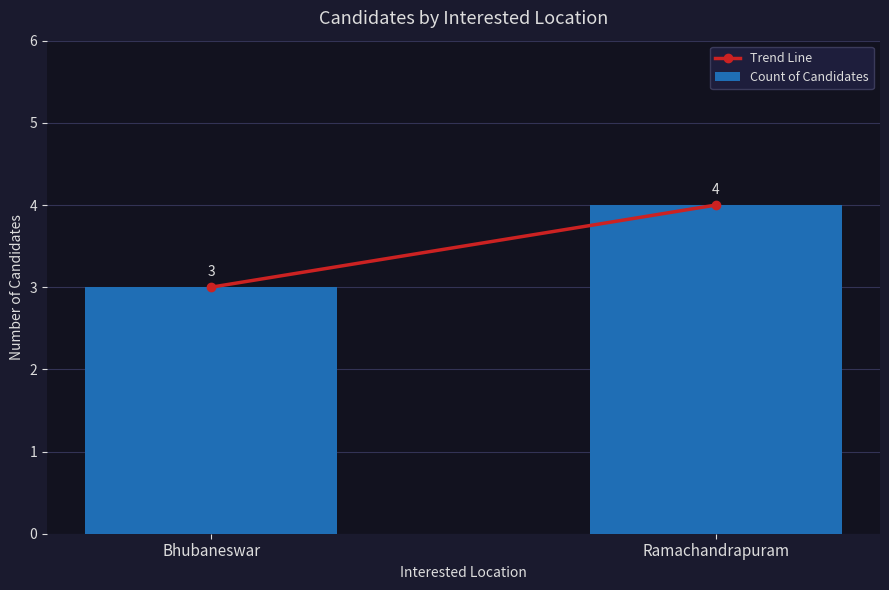

What is the sum of all values?

7